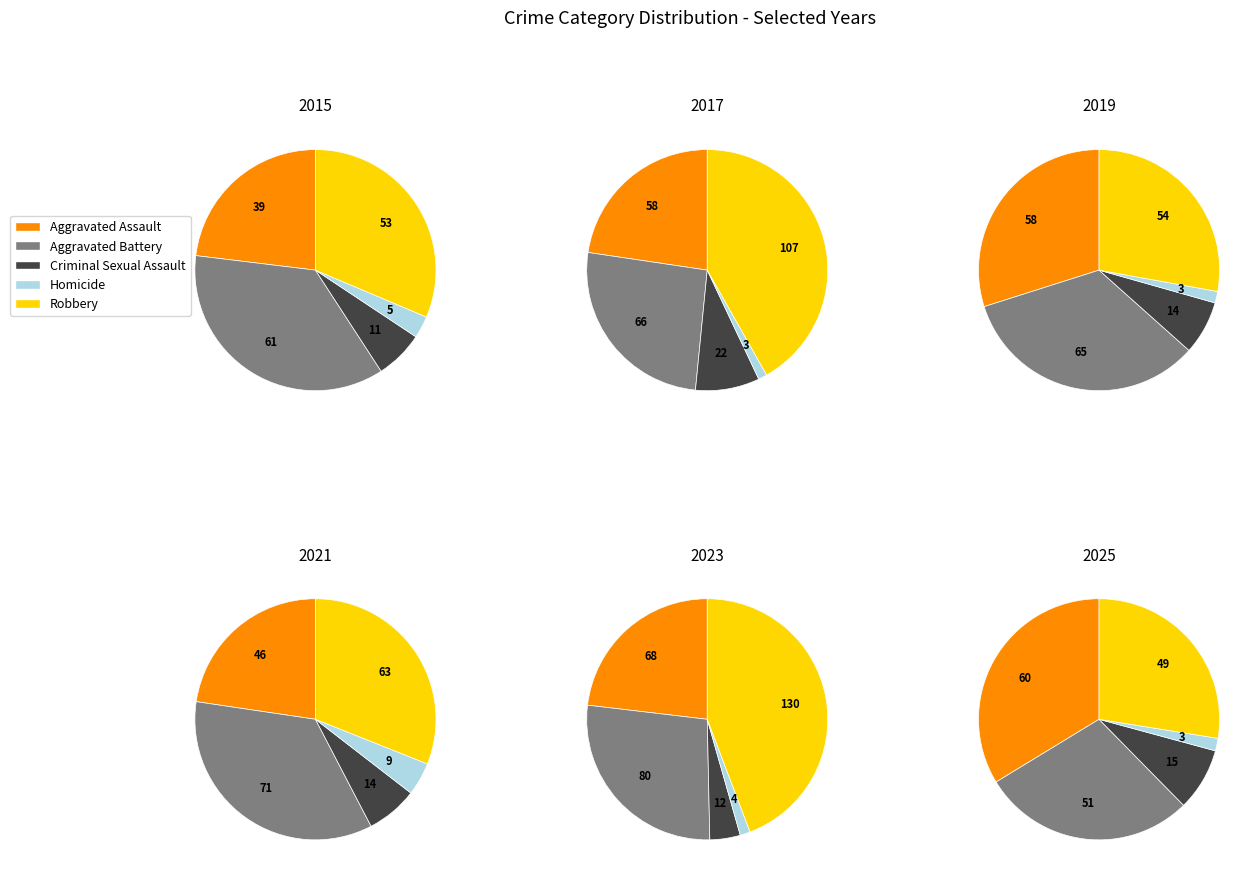

Does any single category account for the majority?

No